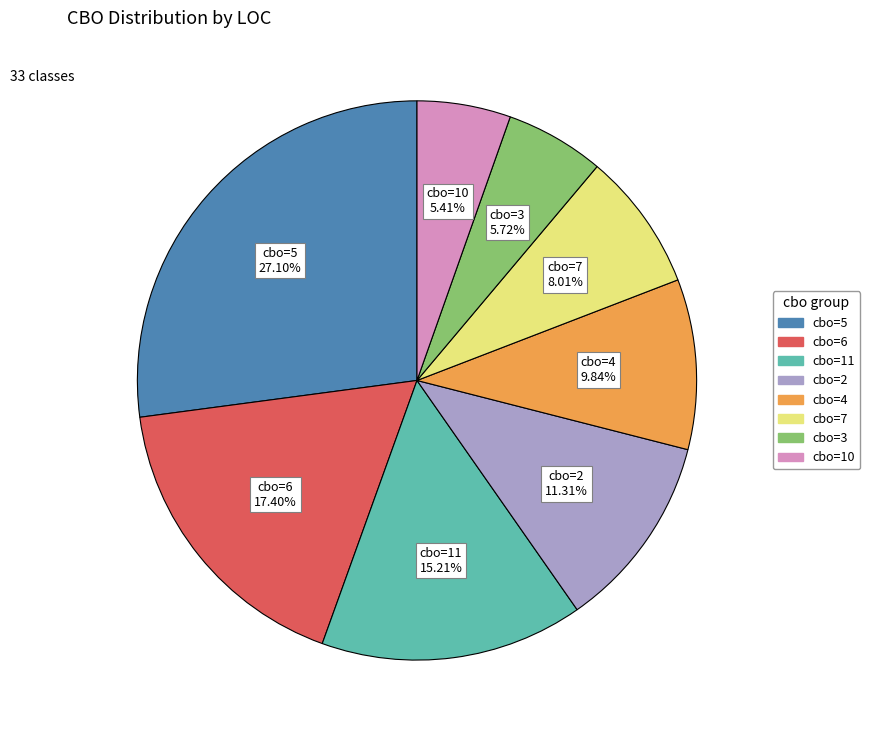

Does any single category account for the majority?

No